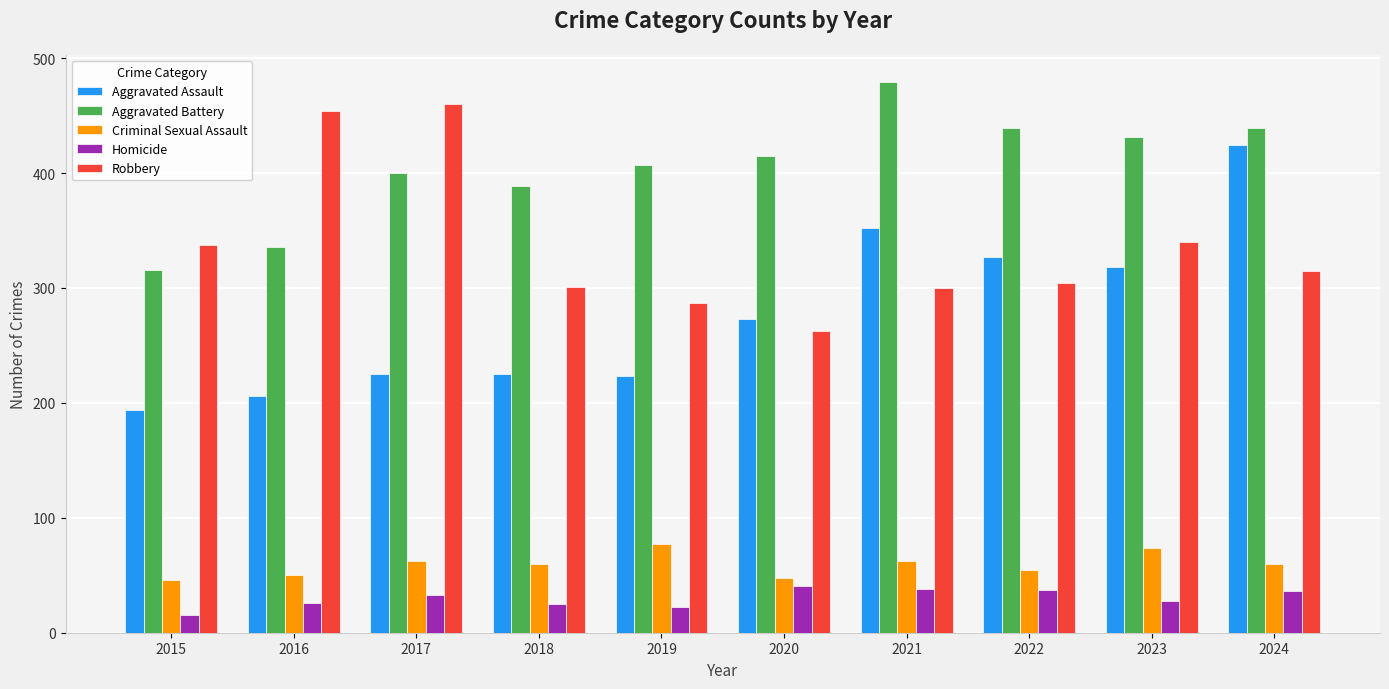

The value of Aggravated Battery at 2024 is 767. True or false?

False